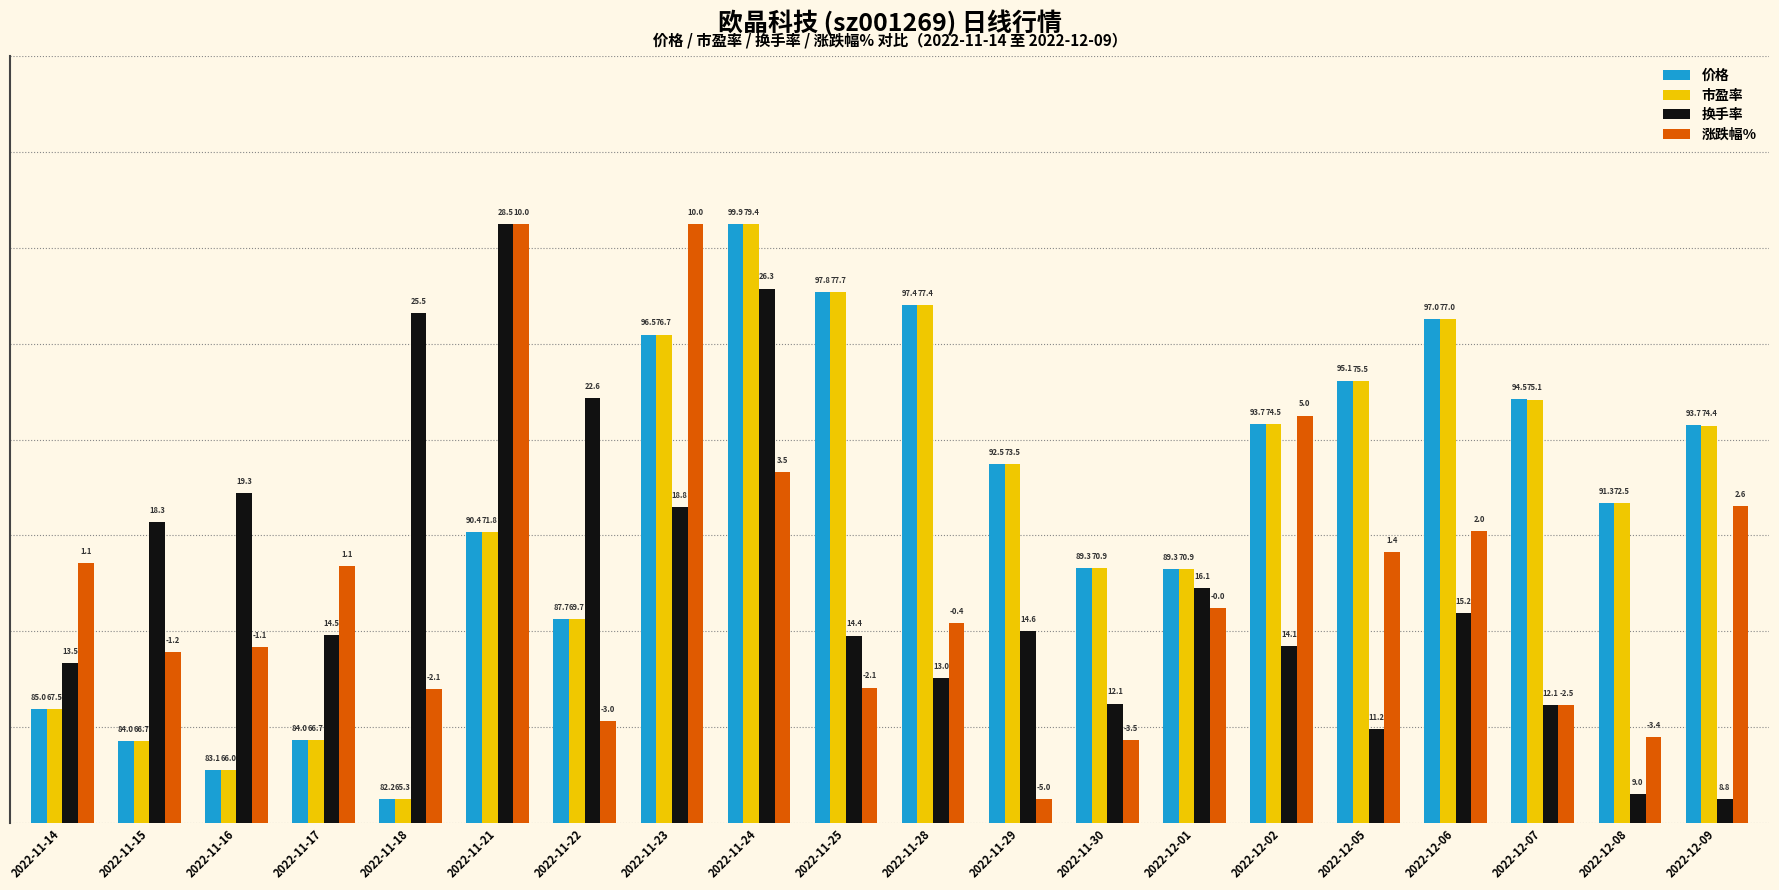

Which has a higher value, 2022-12-08 or 2022-11-22?

2022-12-08